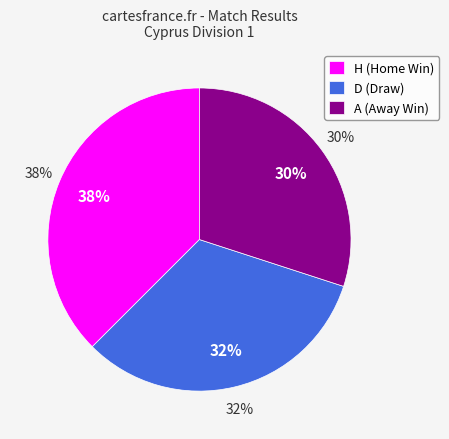

Between A and H, which is larger?

H